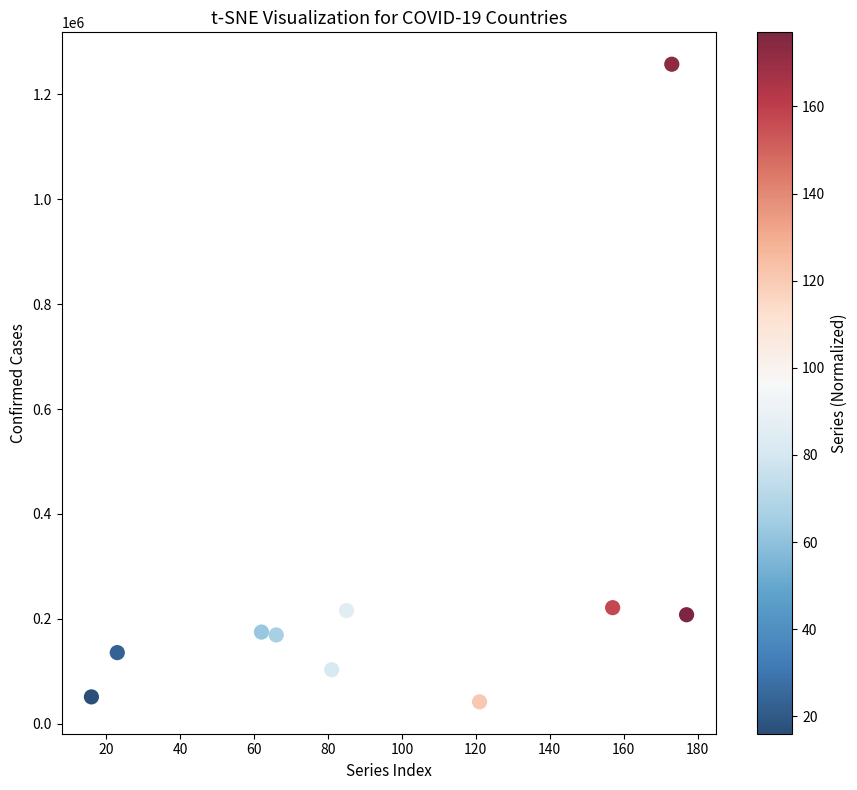

What is the range of Y values (max minus min)?

1215050